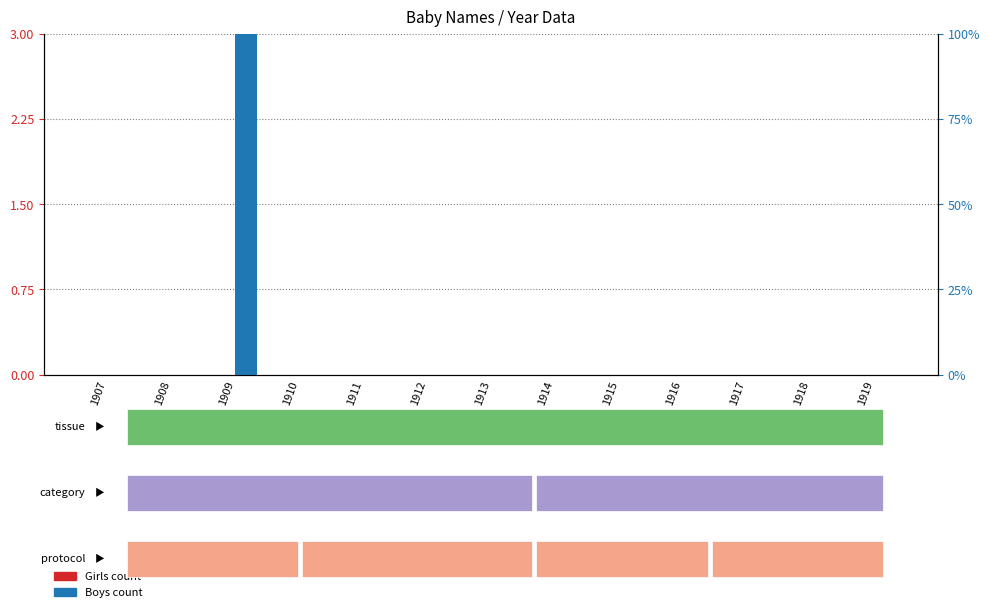

At which category does the chart reach its minimum across all series?

1907